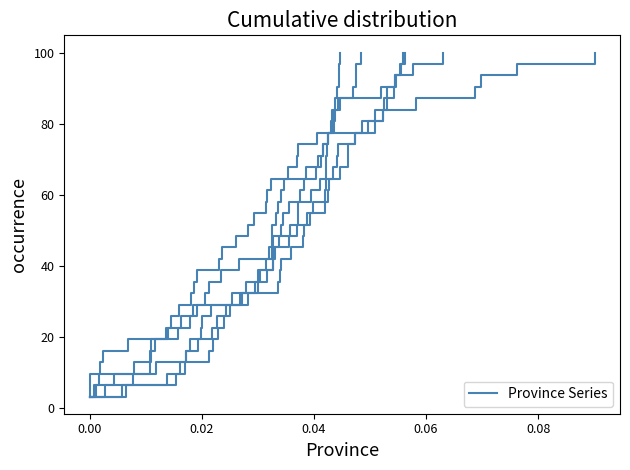

The B2 series shows 11.1 at 11. True or false?

False